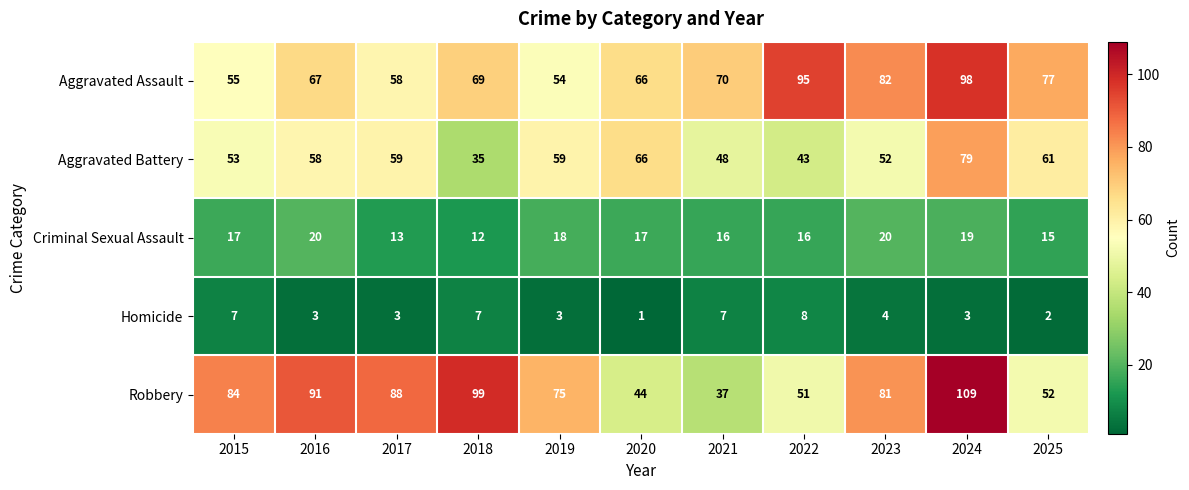

At which category is the sum across all series the highest?

2024